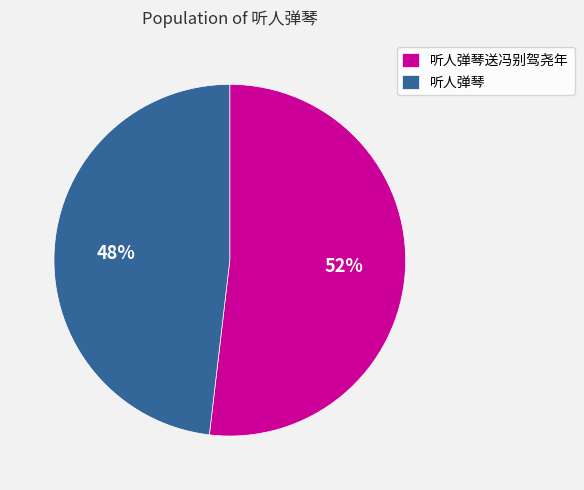

To the nearest percent, what percentage of the pie is 听人弹琴送冯别驾尧年?

52%